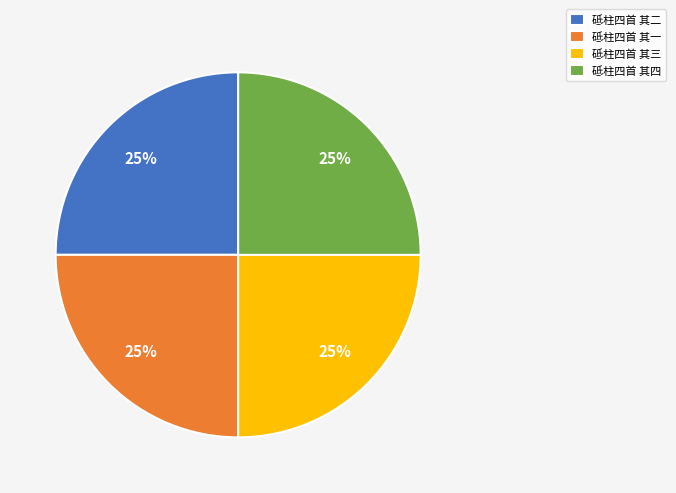

True or false: 砥柱四首 其二 accounts for 11% of the total.

False